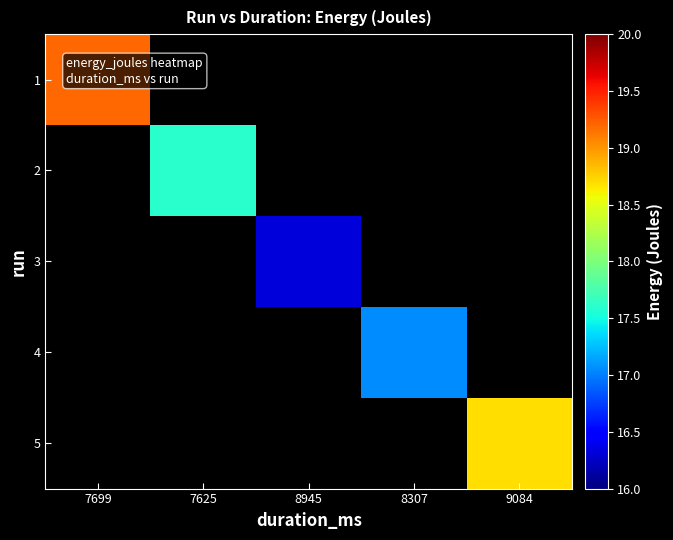

Which has a higher value, 8307 or 7699?

7699